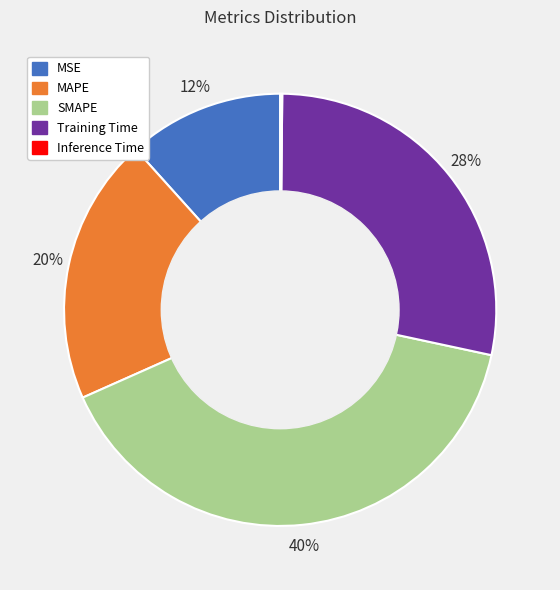

What percentage is the SMAPE slice, to the nearest percent?

40%